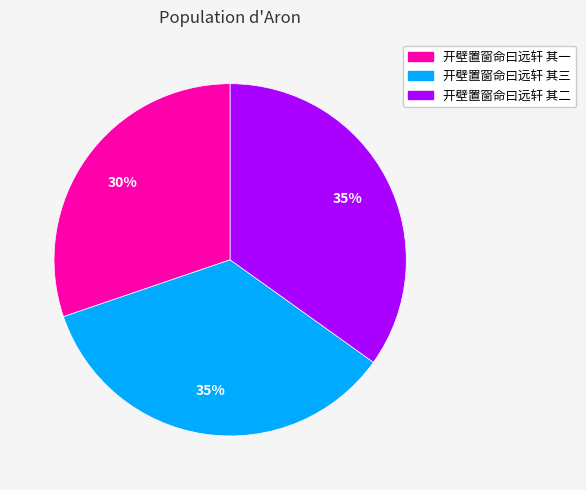

Combined, do 开壁置窗命曰远轩 其二 and 开壁置窗命曰远轩 其一 account for over 50%?

Yes